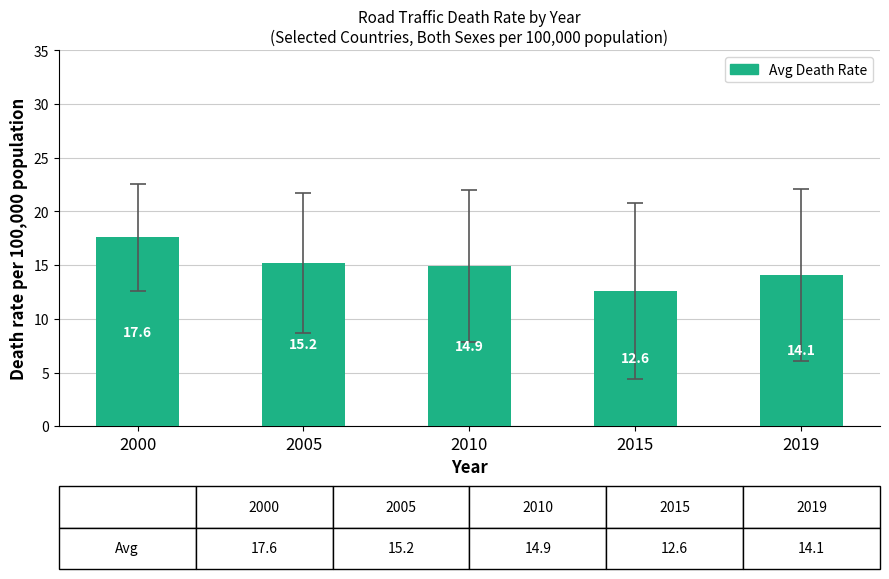

Which has a higher value, 2005 or 2019?

2005